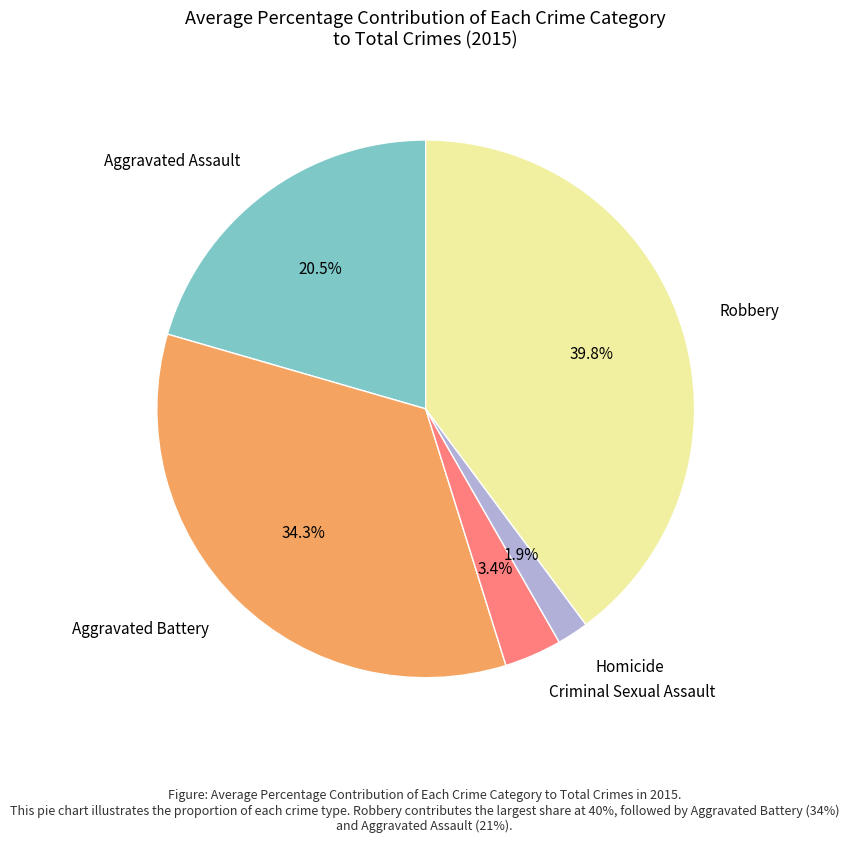

What is the total percentage of Homicide and Aggravated Battery?

36.2%